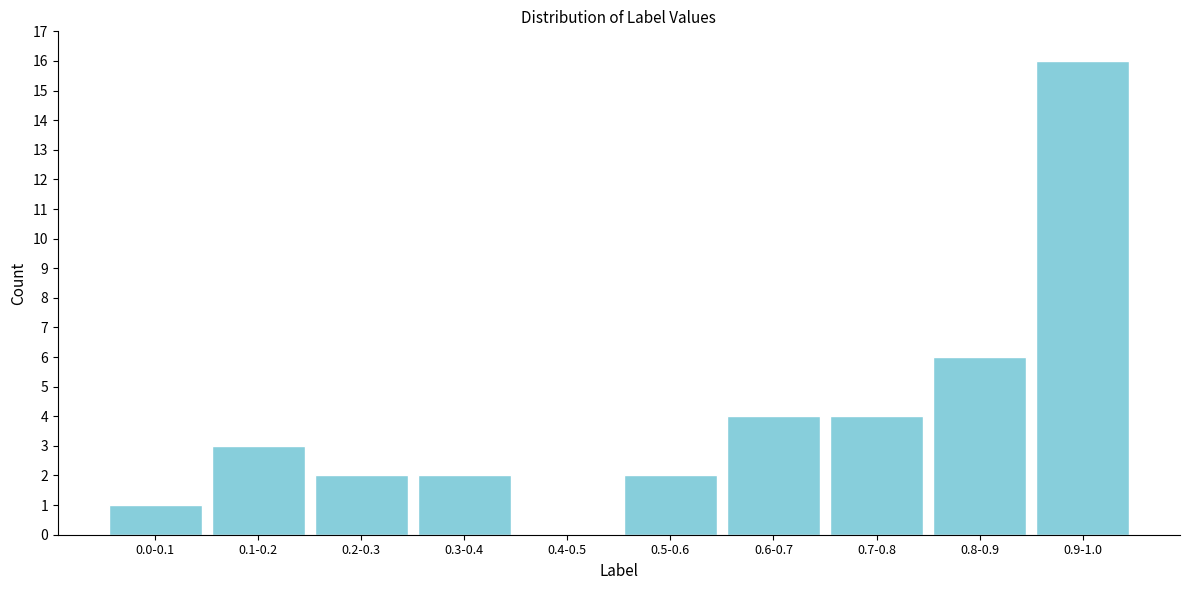

Reading left to right, what are all the values shown in this chart?

0.0-0.1=1	0.1-0.2=3	0.2-0.3=2	0.3-0.4=2	0.4-0.5=0	0.5-0.6=2	0.6-0.7=4	0.7-0.8=4	0.8-0.9=6	0.9-1.0=16